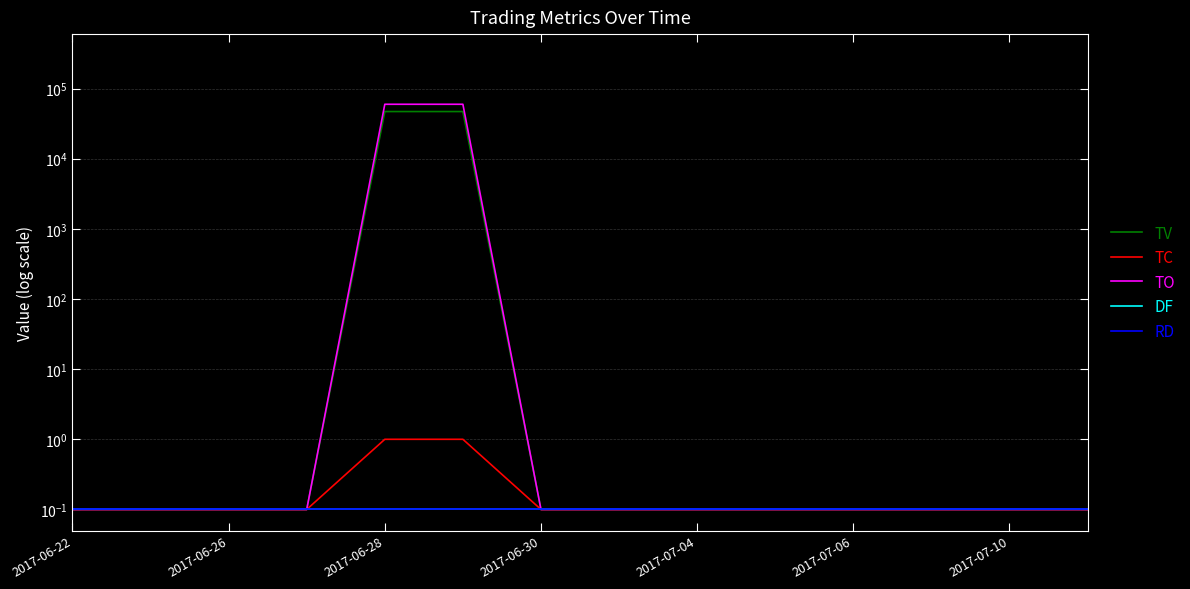

The TC series shows 0.1 at 13. True or false?

False